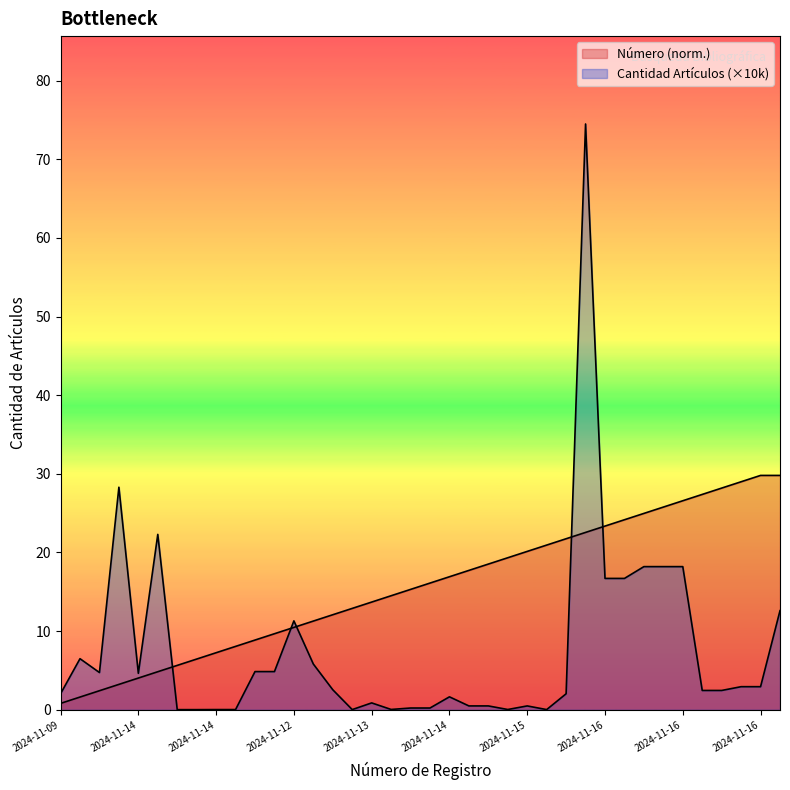

Which series has the widest spread of values?

Cantidad Artículos